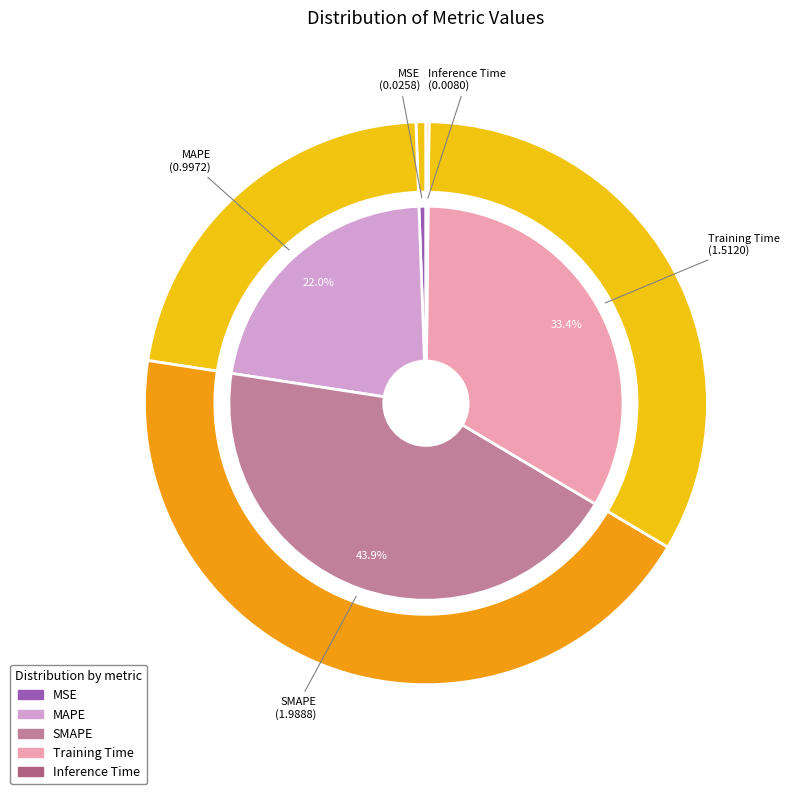

What is the ratio of the value at SMAPE to the value at Training Time?

1.3